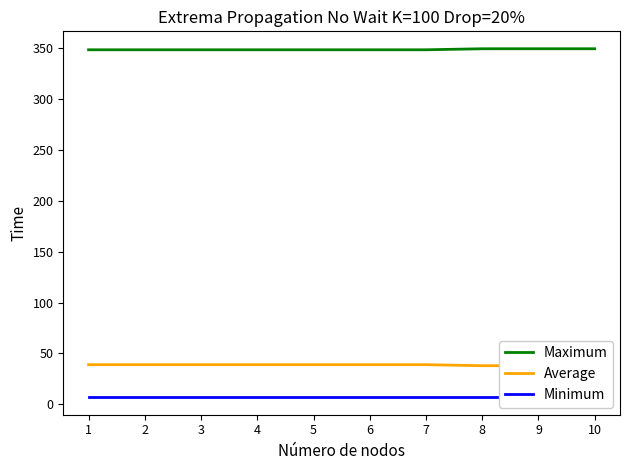

What is the average value of the Average series?

39